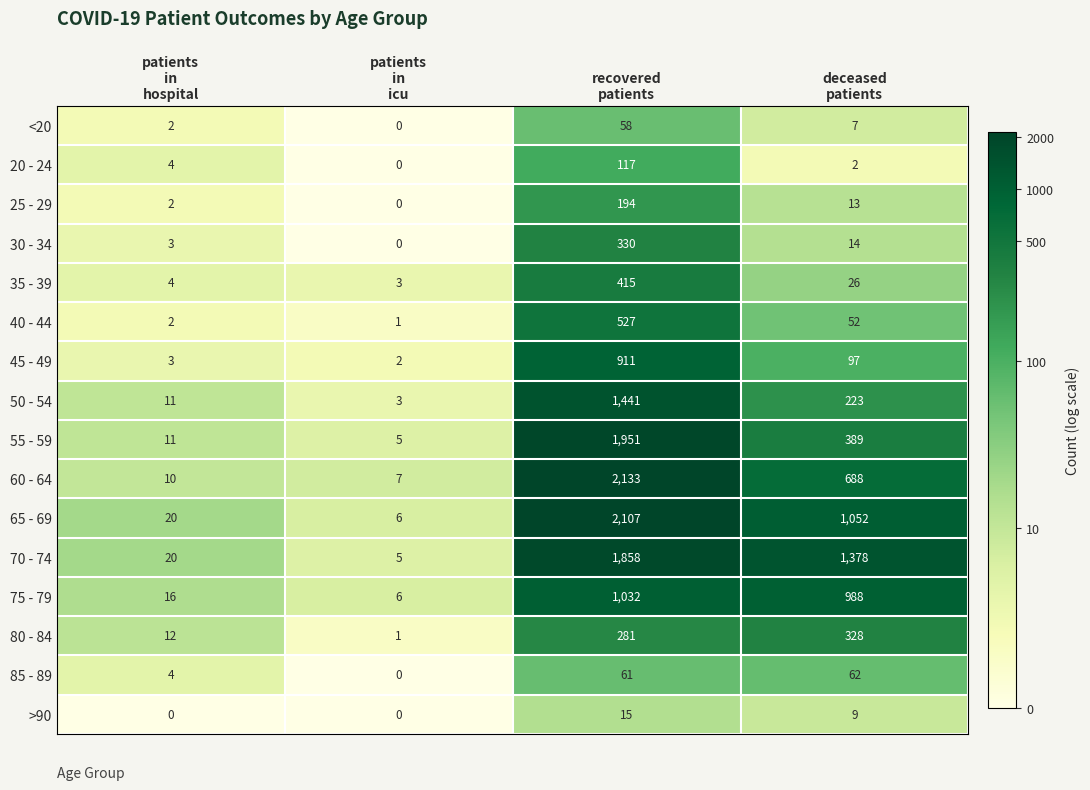

Which series has the widest spread of values?

60 - 64